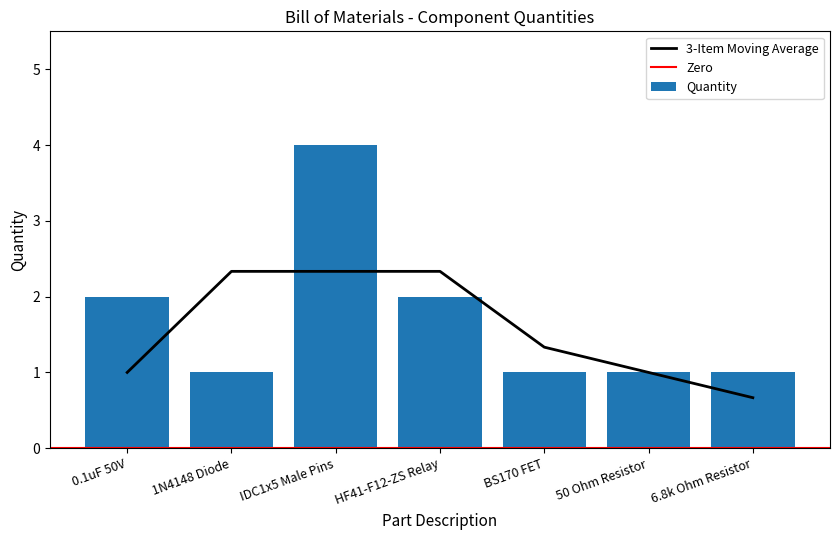

Where is the data nearest to the value 2?

0.1uF 50V